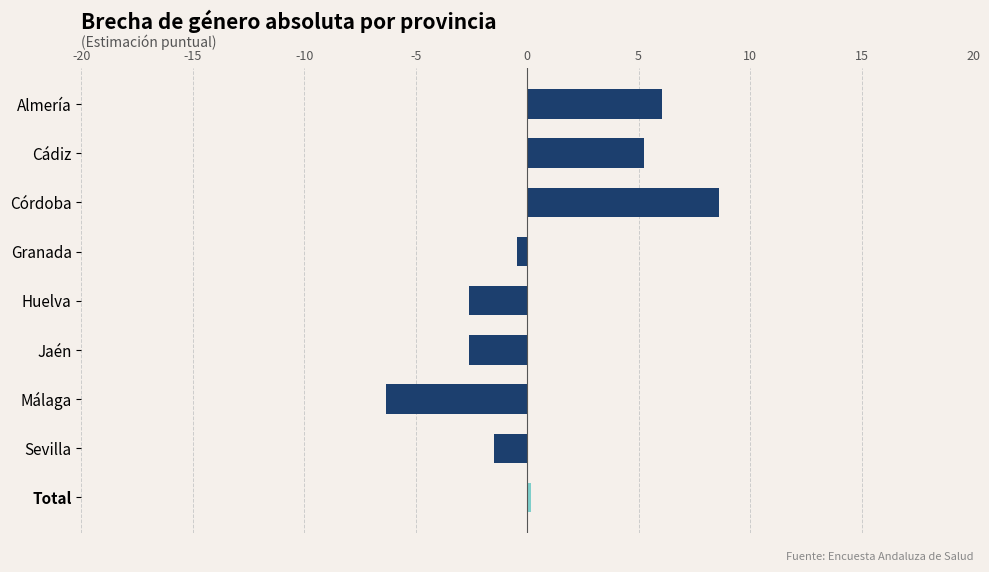

What is the difference between the maximum and minimum values?

15.0